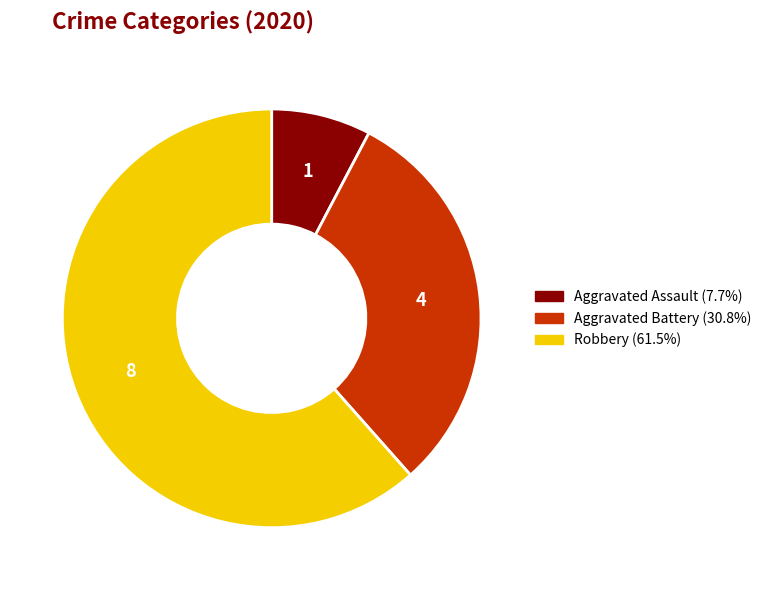

Count the number of slices in the pie.

3